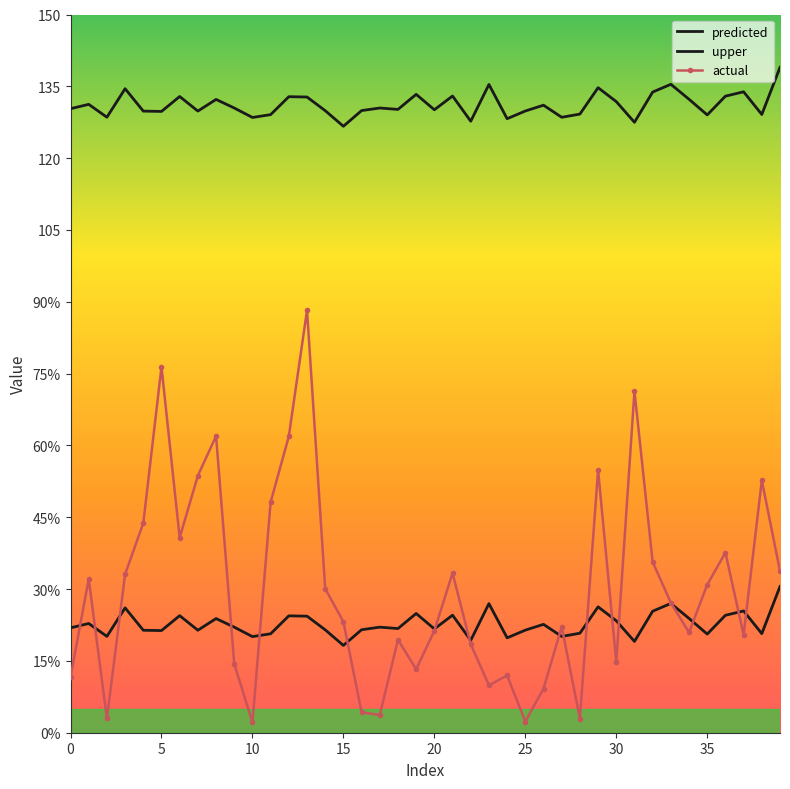

Which series has the largest range (max minus min)?

actual